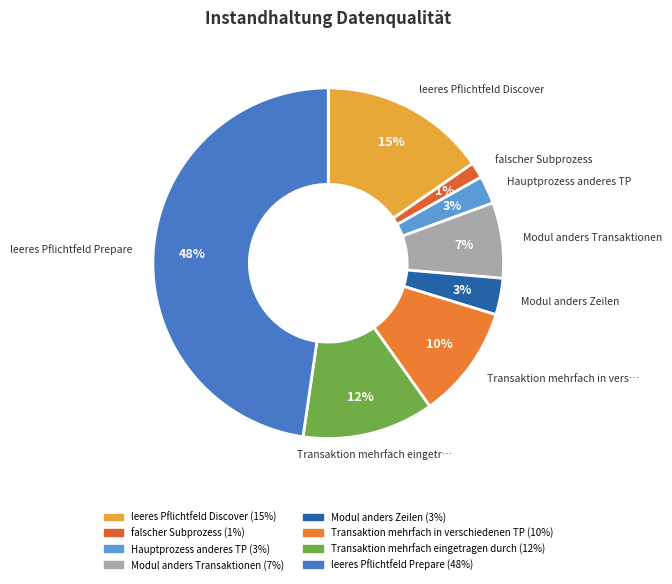

Is there a majority slice in this chart?

No